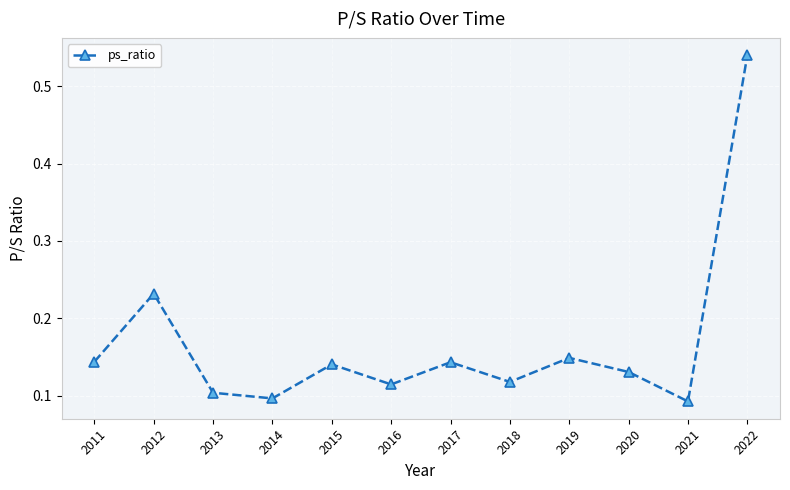

Which category has the highest value across all series?

2022